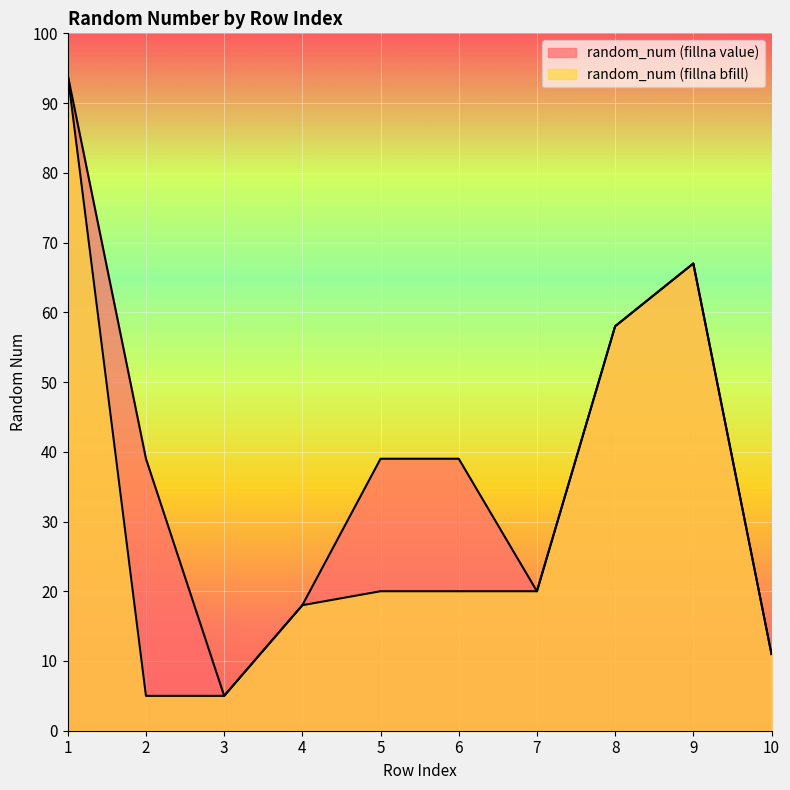

Reading left to right, list all the values displayed in this chart.

random_num (fillna value): 94	39	5	18	39	39	20	58	67	11
random_num (fillna bfill): 94	5	5	18	20	20	20	58	67	11